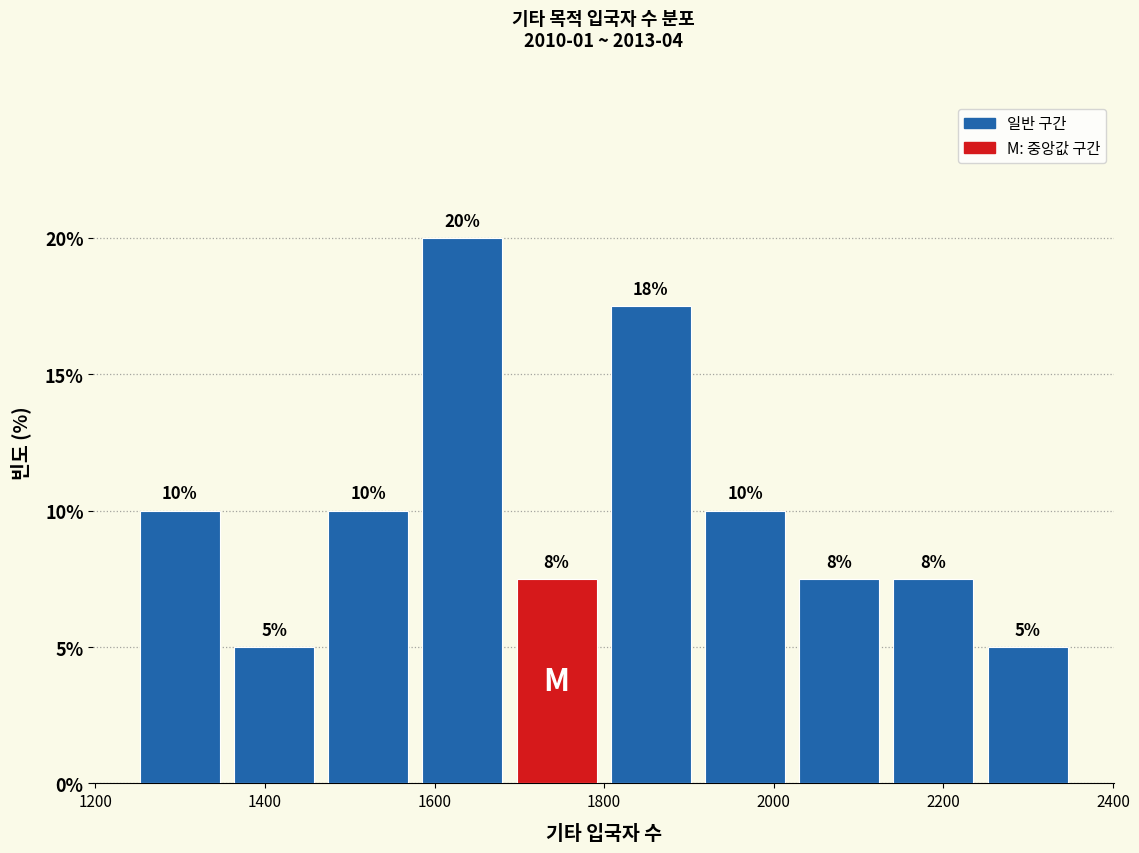

Over which range of the x-axis is the bar tallest?

1580 to 1680